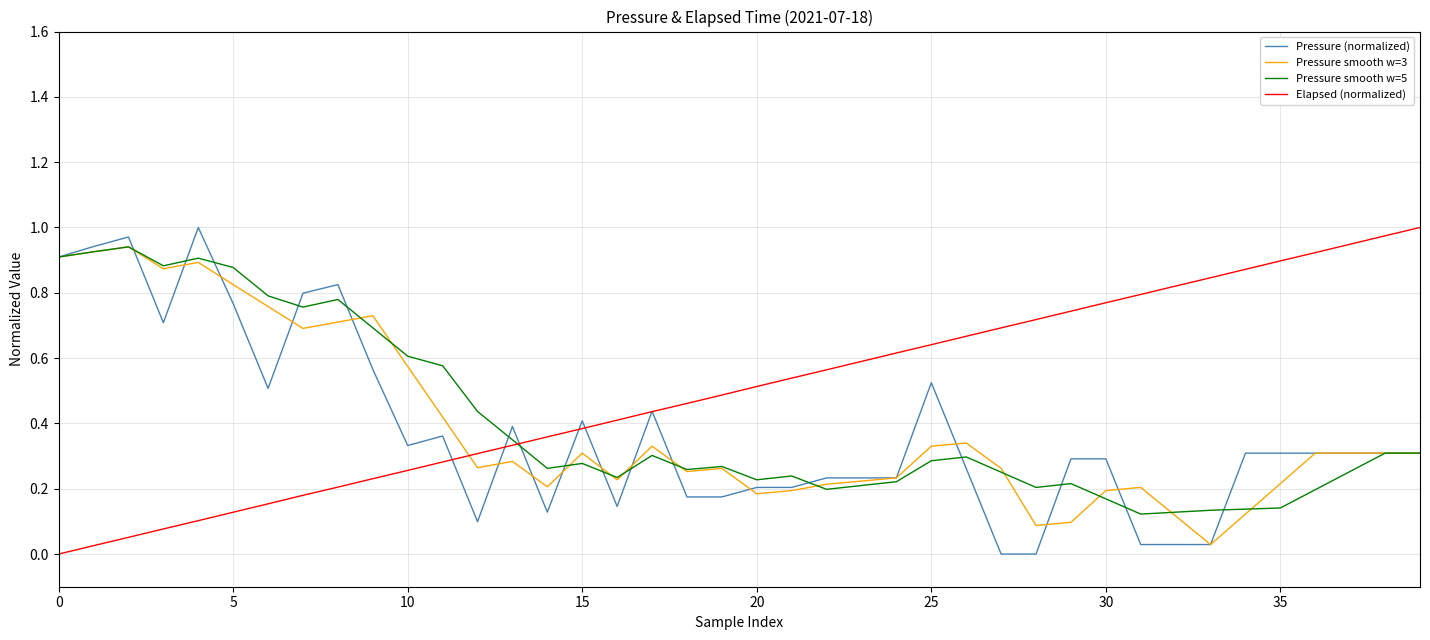

True or false: Elapsed (normalized) and Pressure smooth w=3 cross at least once.

True